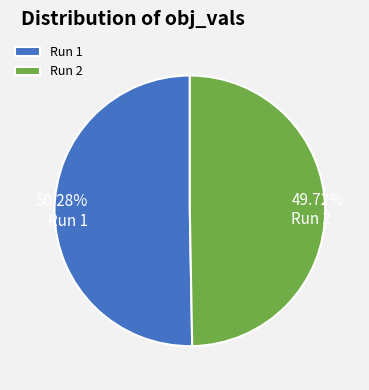

How many segments does this pie chart have?

2